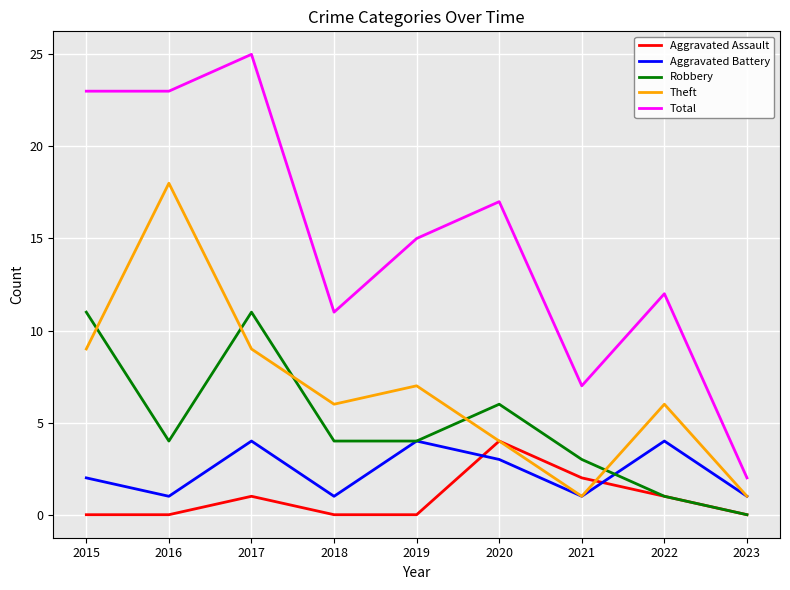

The value of Aggravated Assault at 2018 is 0. True or false?

True